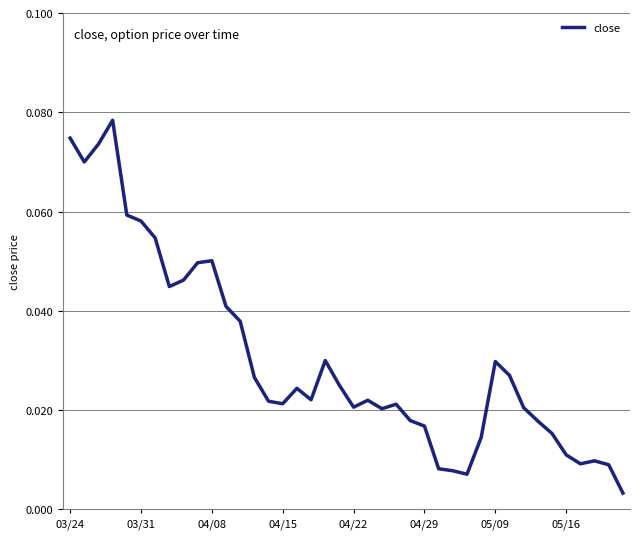

Does the chart display data point markers on the line(s)?

No